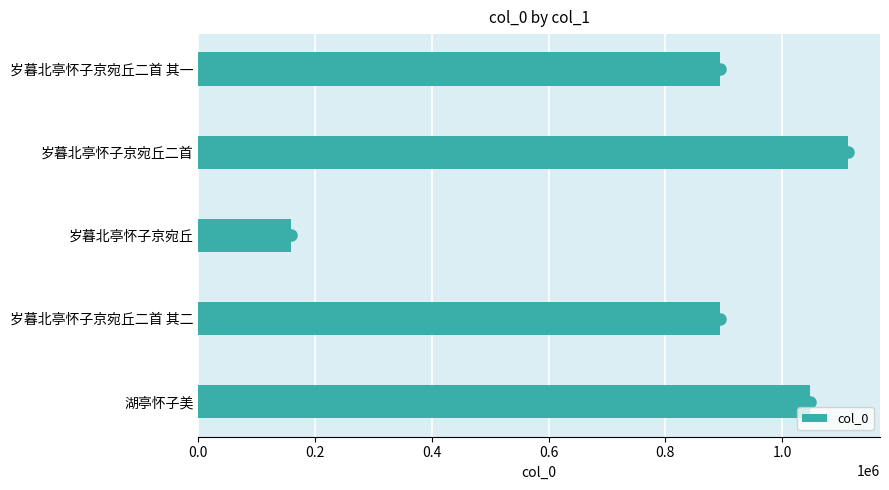

The chart shows a value of 1047495 at 湖亭怀子美. True or false?

True